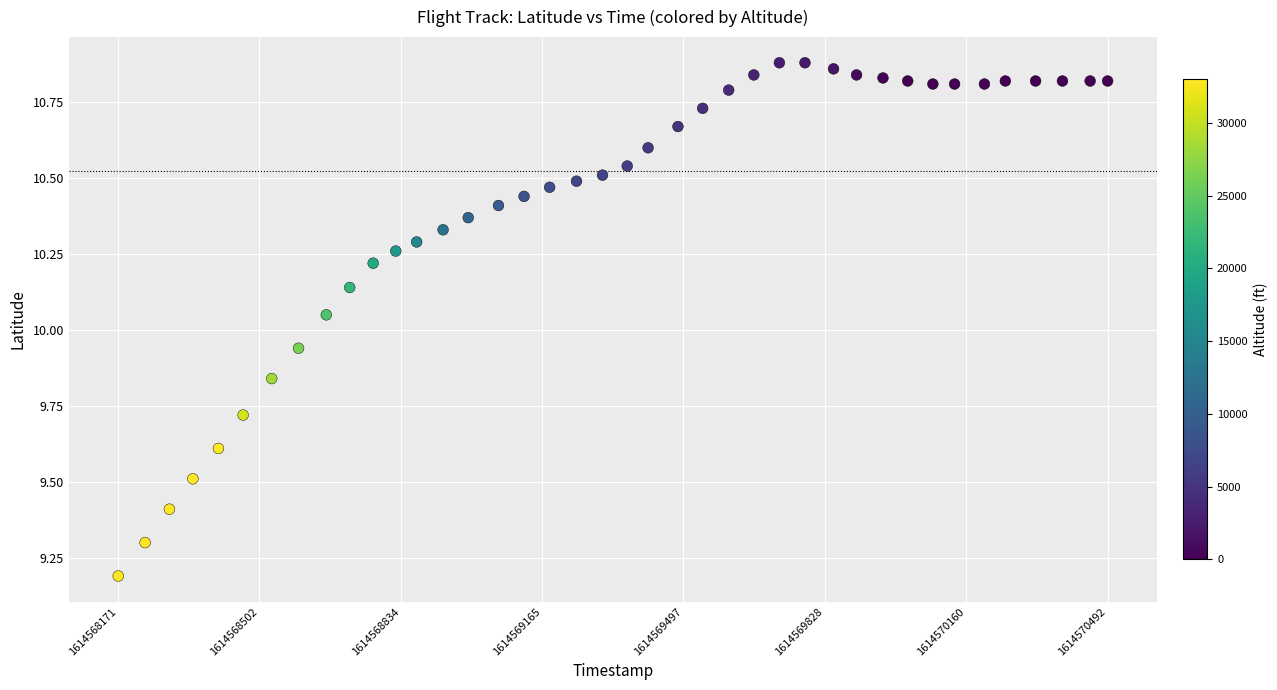

What is the range of Y values (max minus min)?

1.7